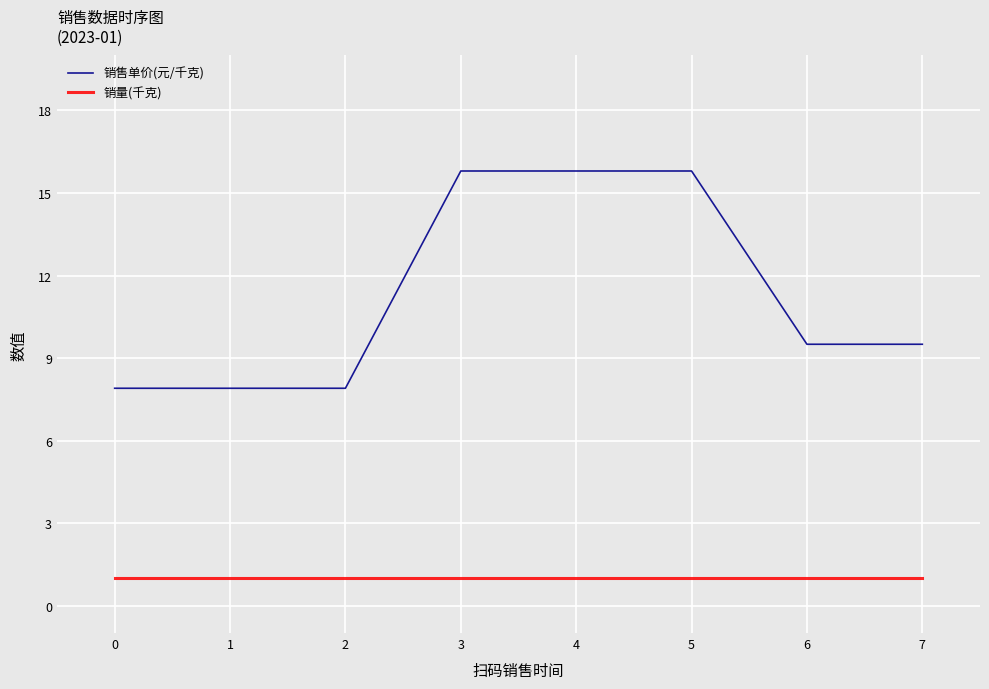

Which series has the largest range (max minus min)?

销售单价(元/千克)